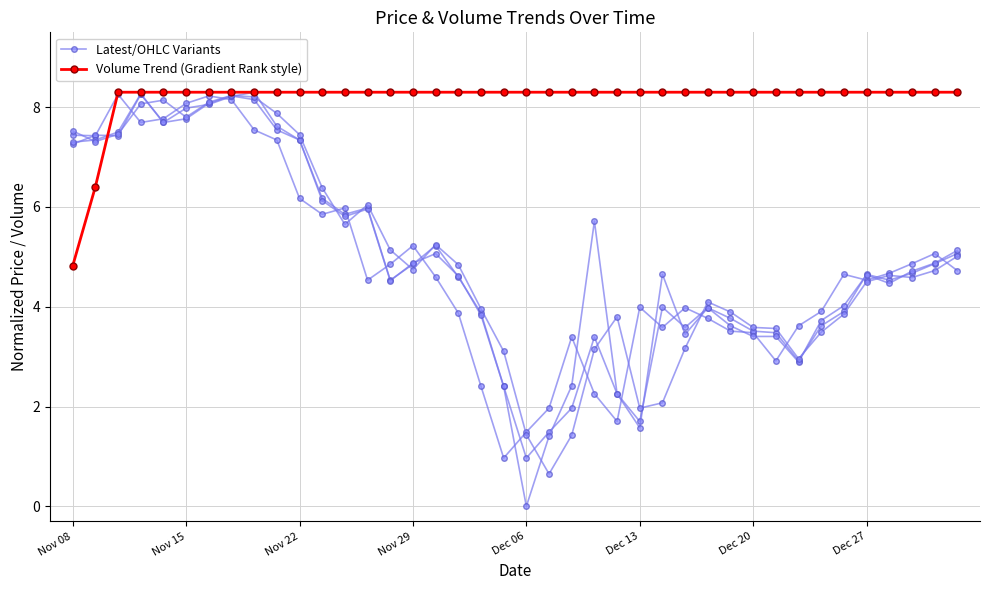

True or false: Volume Trend (Gradient Rank style) and Latest/OHLC Variants intersect in this chart.

True